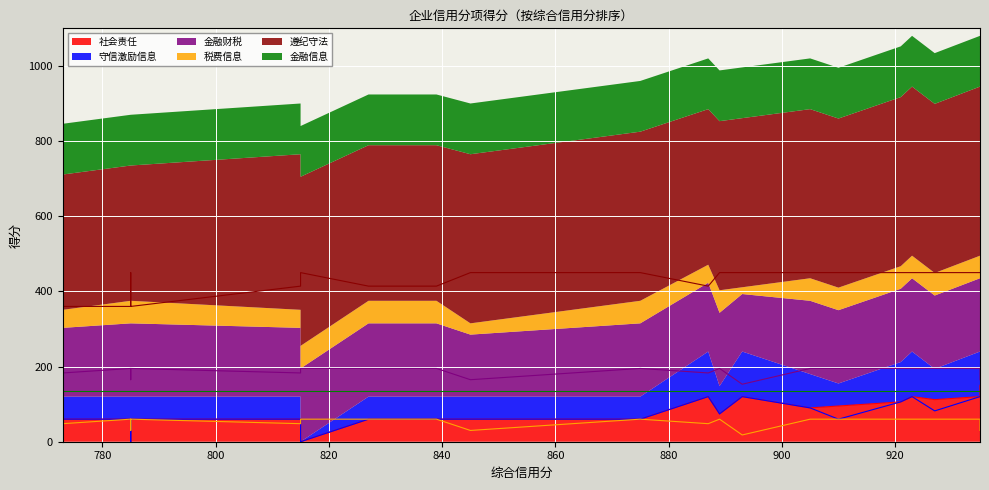

Count the number of categories in the chart.

40